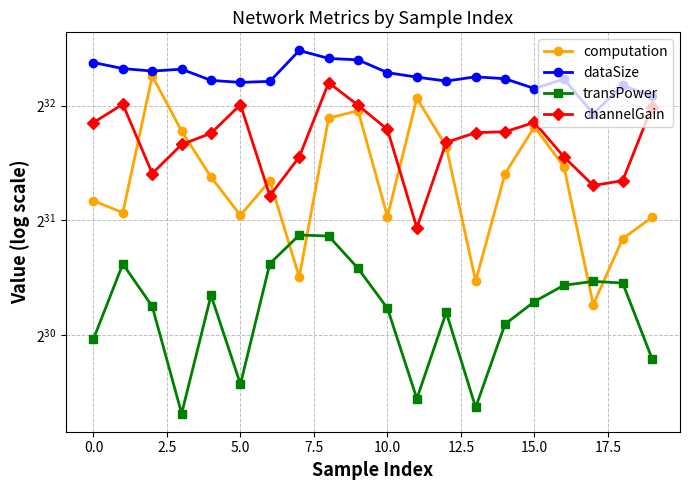

What is the sum of all computation values?

57401244404.0